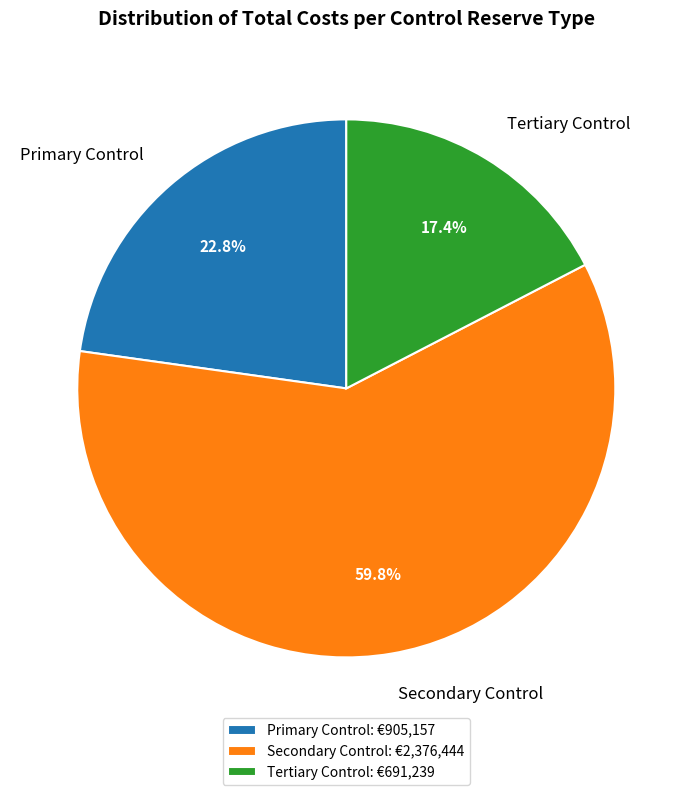

Approximately how many times larger is the value at Tertiary Control compared to Primary Control?

0.8